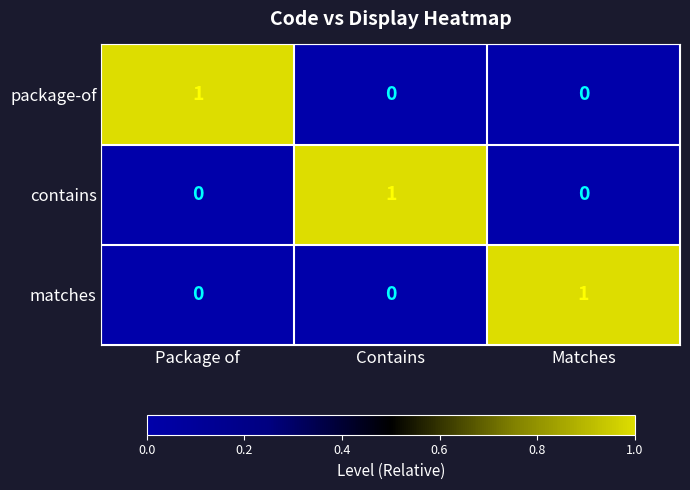

Count the contains values in the range 0 to 1.

3